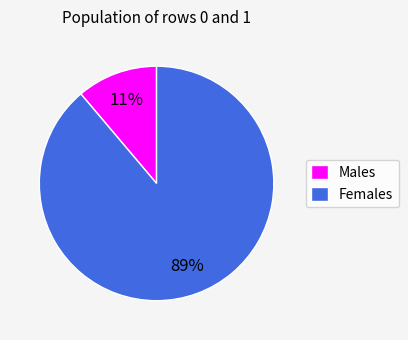

What percentage is the Males slice, to the nearest percent?

11%